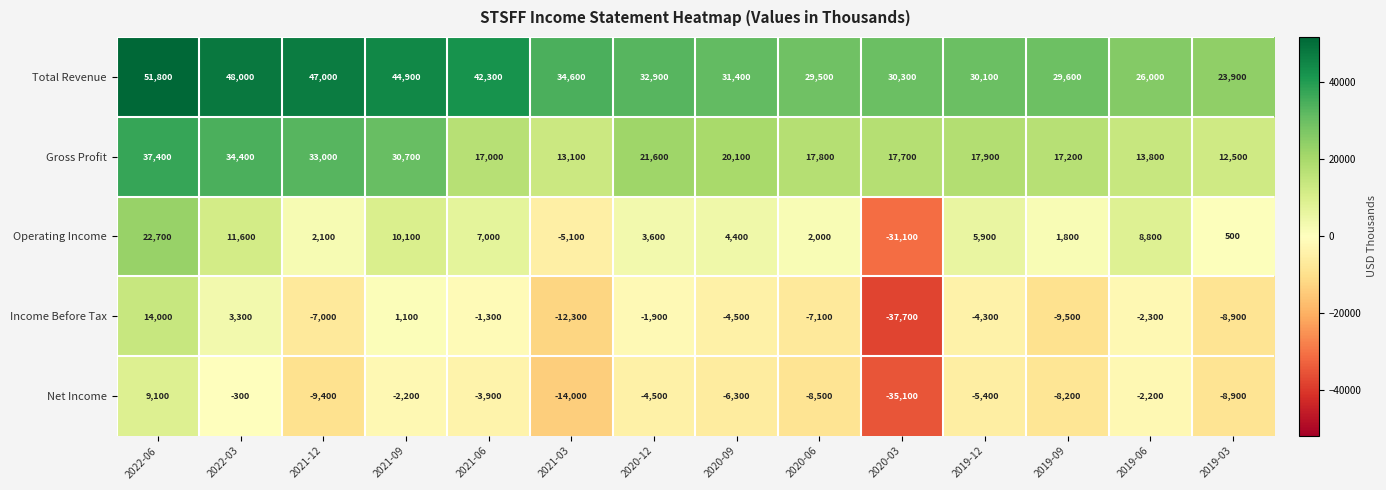

Which series has the largest total across all categories?

Total Revenue